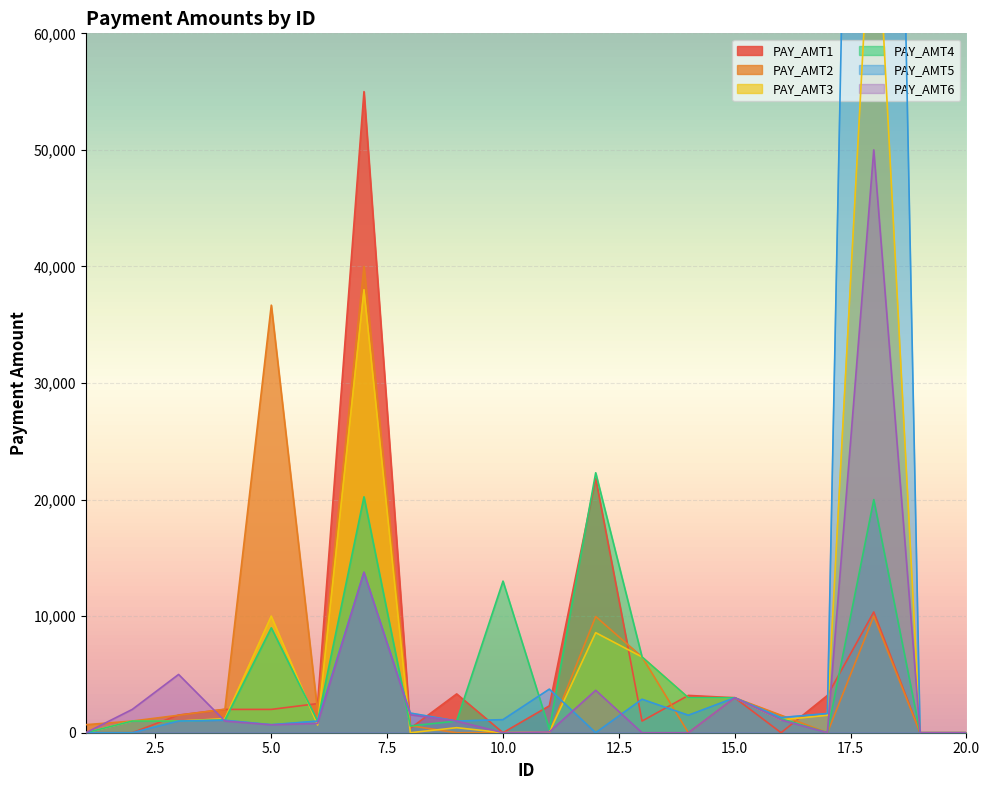

What is the total value across all series at 13?

23370